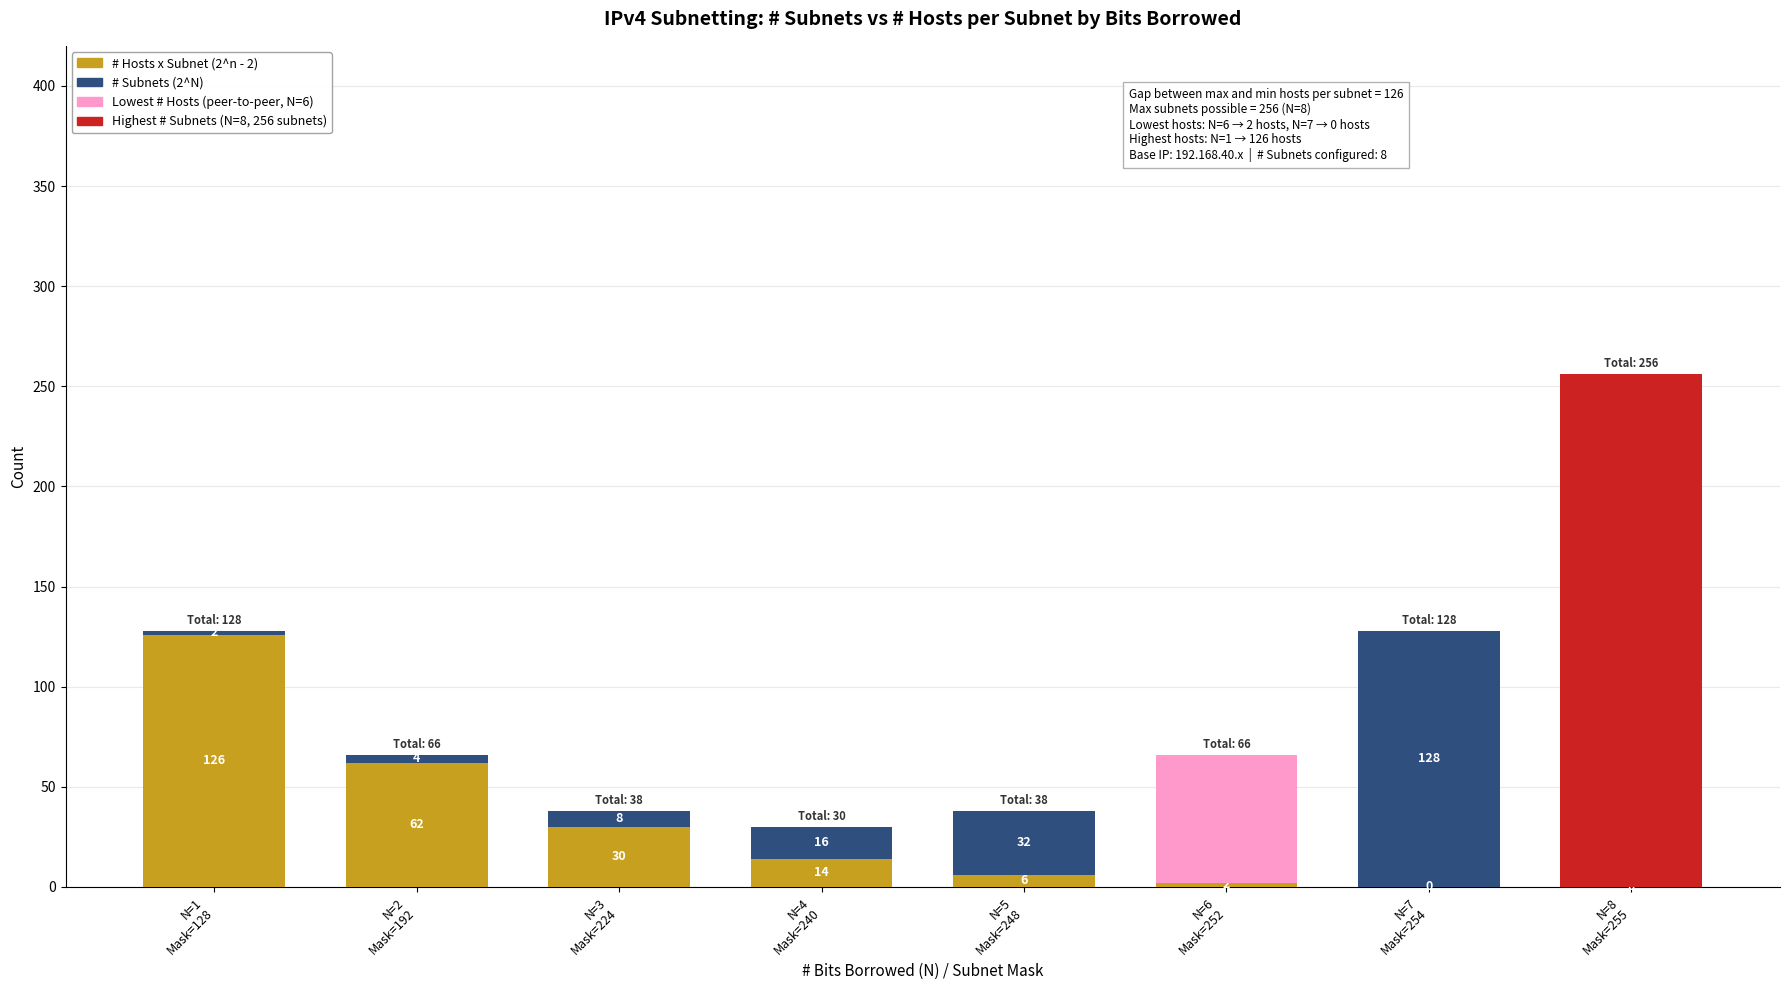

How many bars are there in total?

16